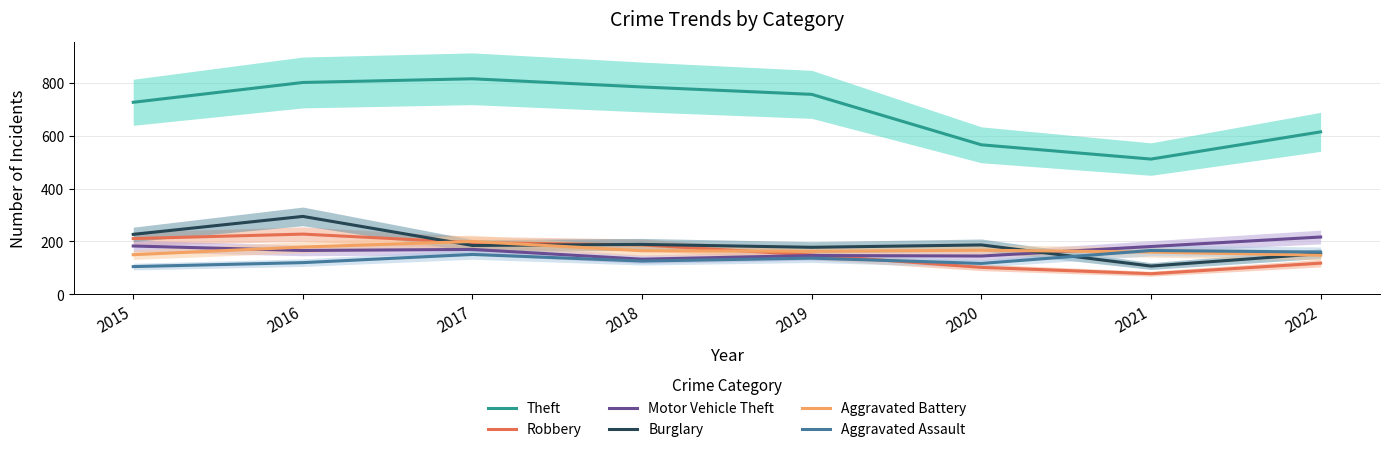

What is the sum of all Burglary values?

1522